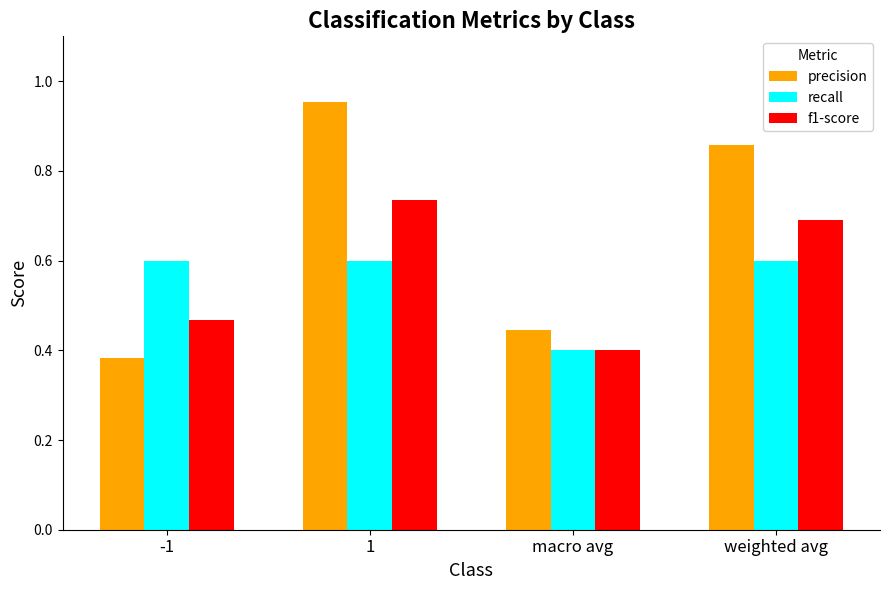

How many distinct data groups are displayed?

3